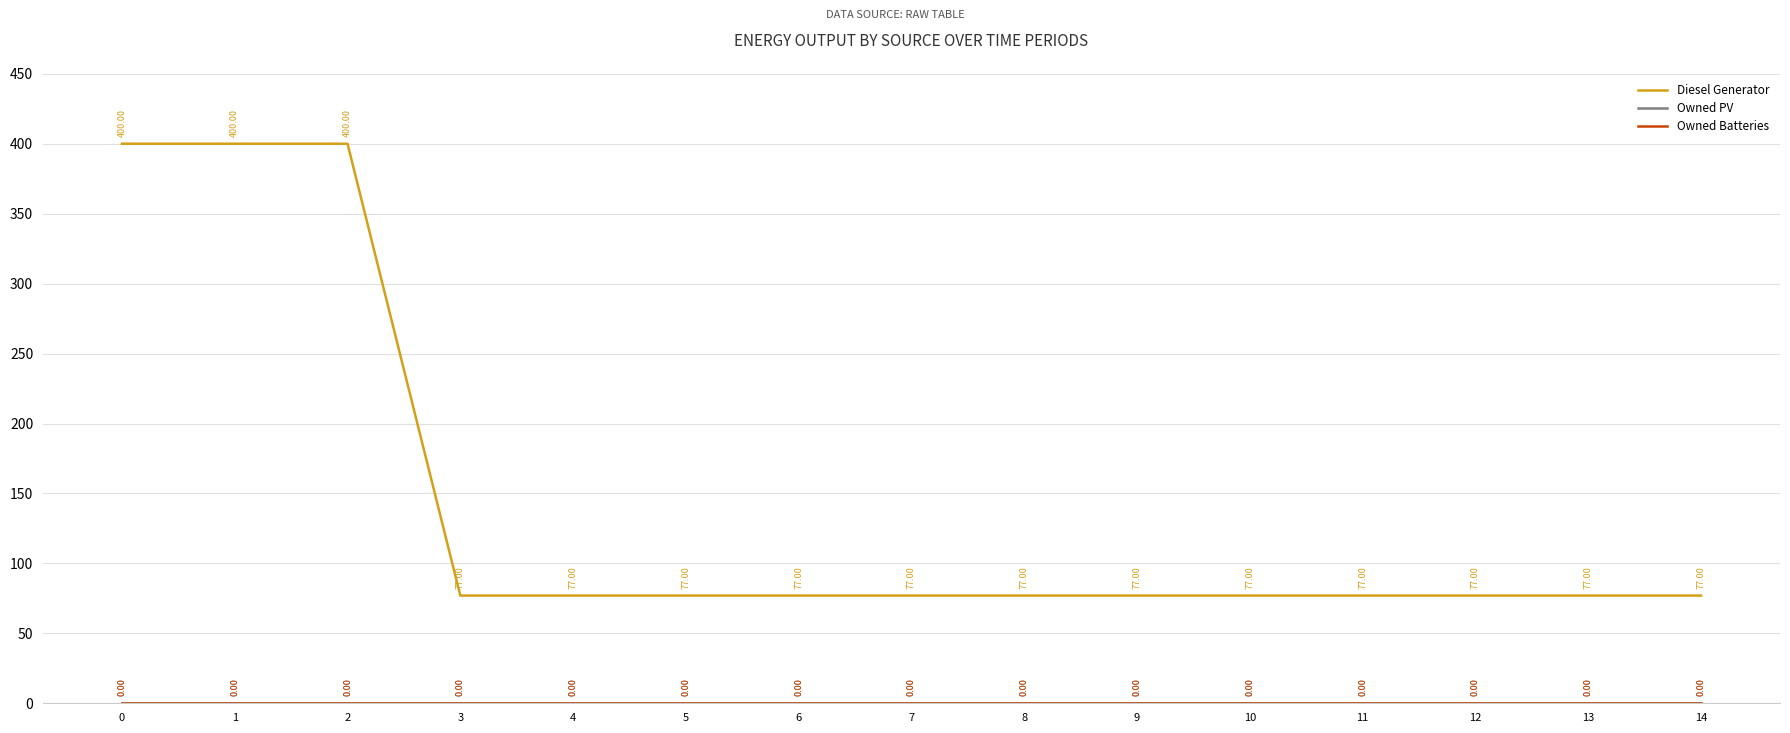

True or false: Owned Batteries has more than 2 points higher than both neighbors.

False